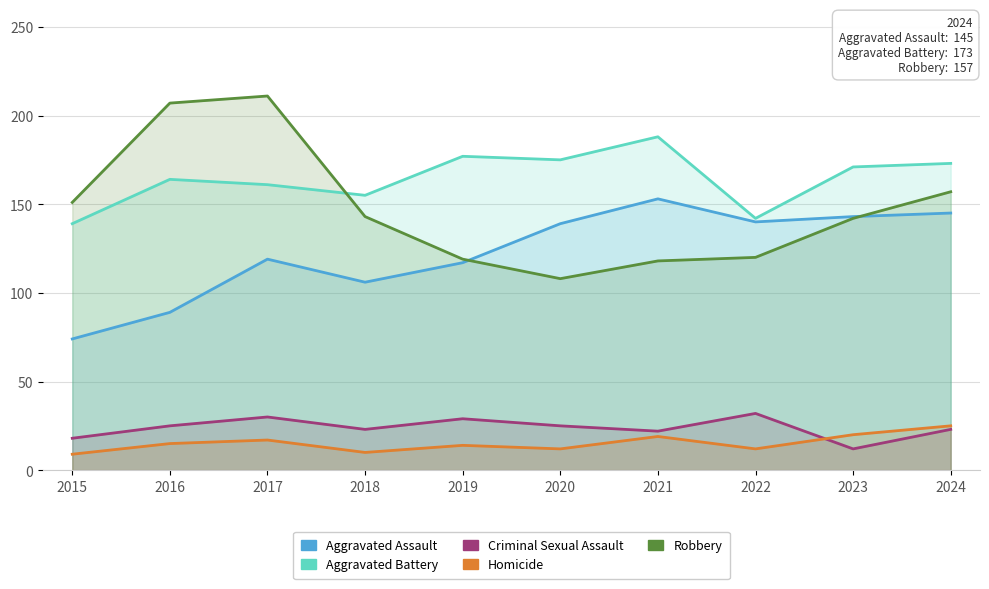

Reading right to left, what are all the values shown in this chart?

Aggravated Assault: 2024=145	2023=143	2022=140	2021=153	2020=139	2019=117	2018=106	2017=119	2016=89	2015=74
Aggravated Battery: 2024=173	2023=171	2022=142	2021=188	2020=175	2019=177	2018=155	2017=161	2016=164	2015=139
Criminal Sexual Assault: 2024=23	2023=12	2022=32	2021=22	2020=25	2019=29	2018=23	2017=30	2016=25	2015=18
Homicide: 2024=25	2023=20	2022=12	2021=19	2020=12	2019=14	2018=10	2017=17	2016=15	2015=9
Robbery: 2024=157	2023=142	2022=120	2021=118	2020=108	2019=119	2018=143	2017=211	2016=207	2015=151